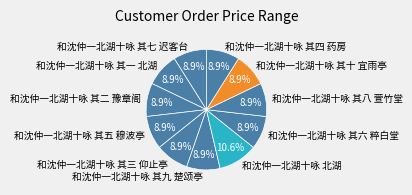

Count the number of slices in the pie.

11